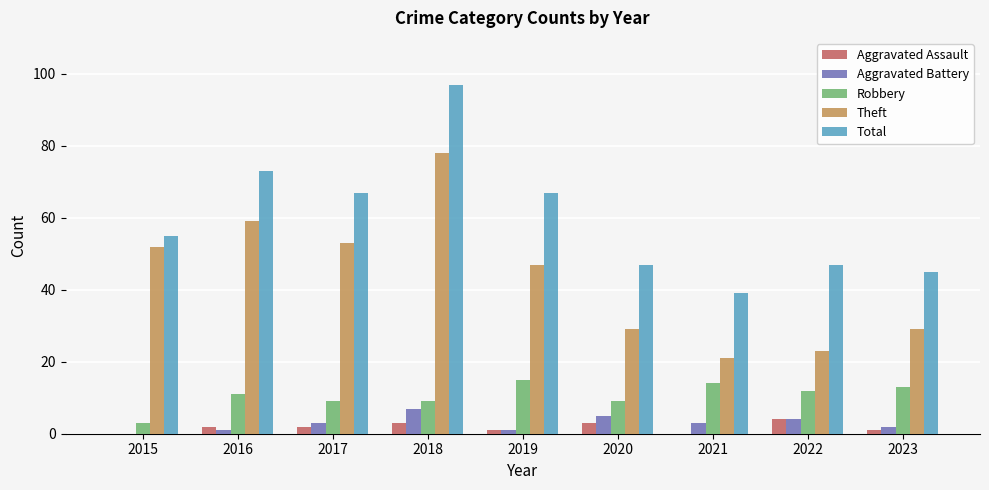

How many data points does each series have?

9